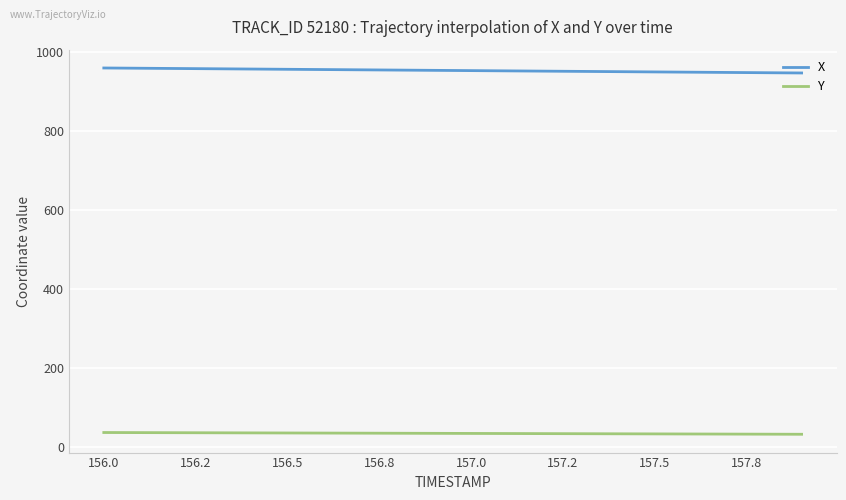

What are all the series names shown in the legend?

X, Y